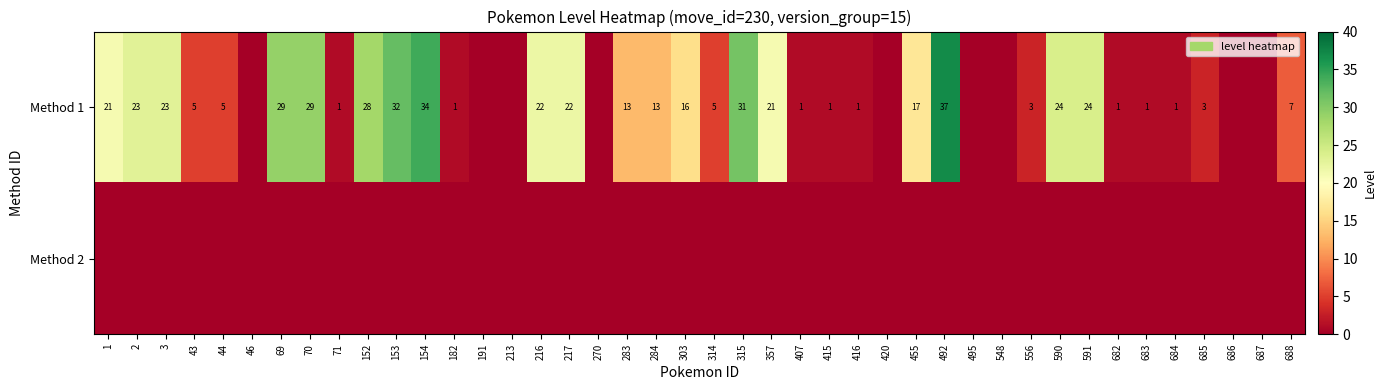

The Method 1 series shows 5 at 314. True or false?

True